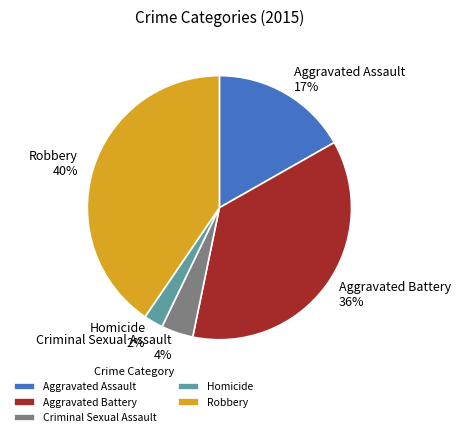

The Robbery slice represents 40% of the pie. True or false?

True